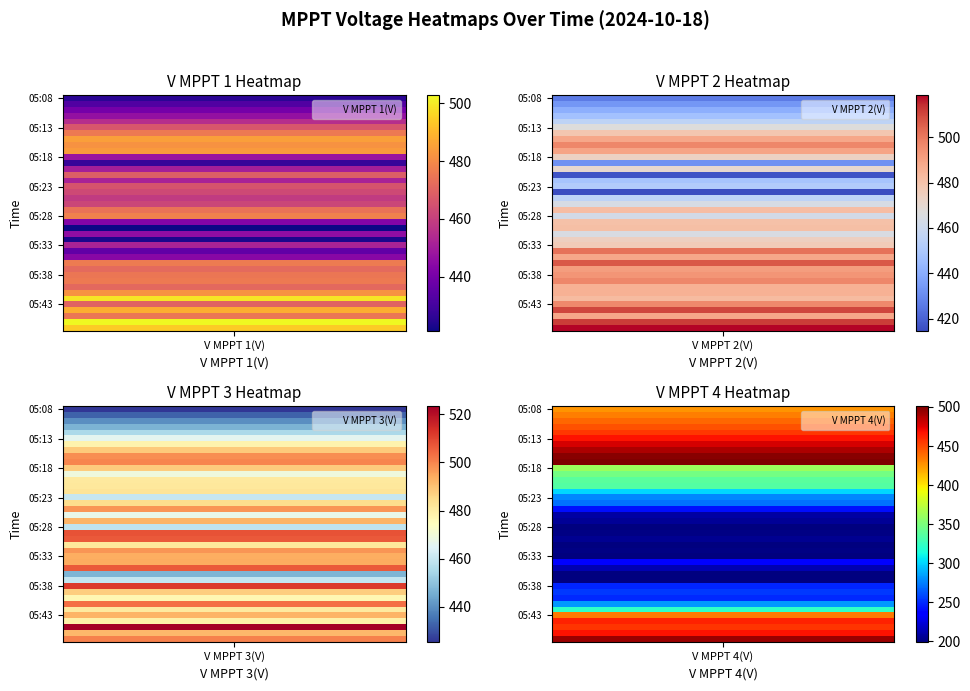

How many data points in V MPPT 4(V) are above 321?

20